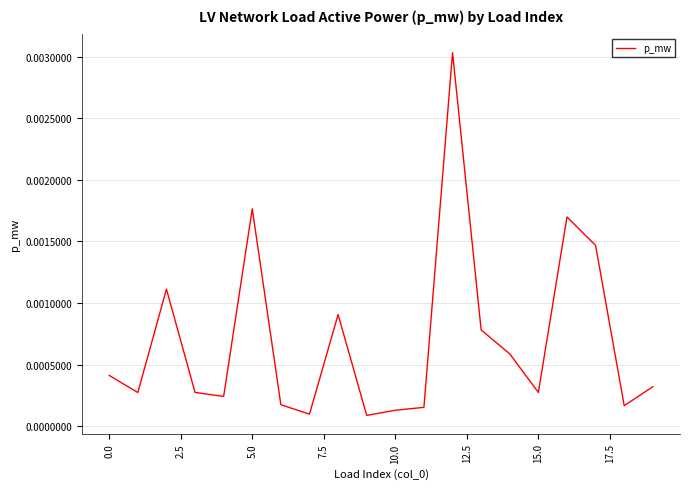

Does the chart have visible grid lines?

Yes